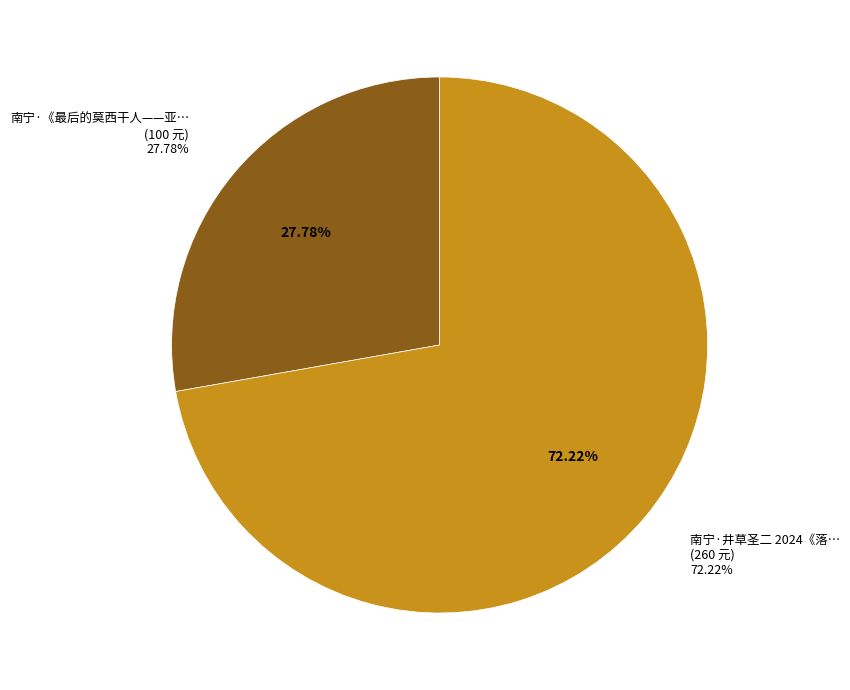

To the nearest percent, what percentage of the pie is 南宁·井草圣二 2024《落叶轻扬》指弹吉他音乐会?

72%